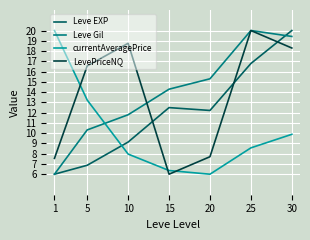

True or false: Leve Gil and currentAveragePrice intersect in this chart.

True